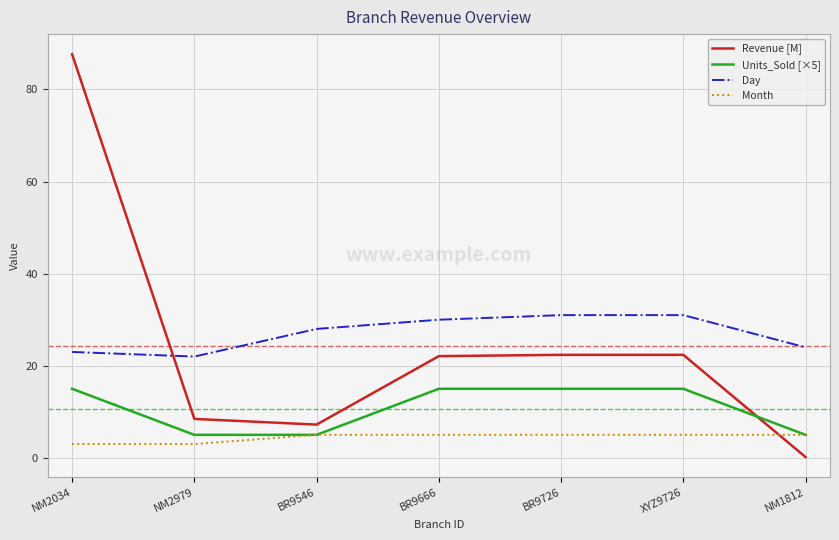

What is the sum of the Units_Sold [×5] values at BR9666 and BR9546?

20.0